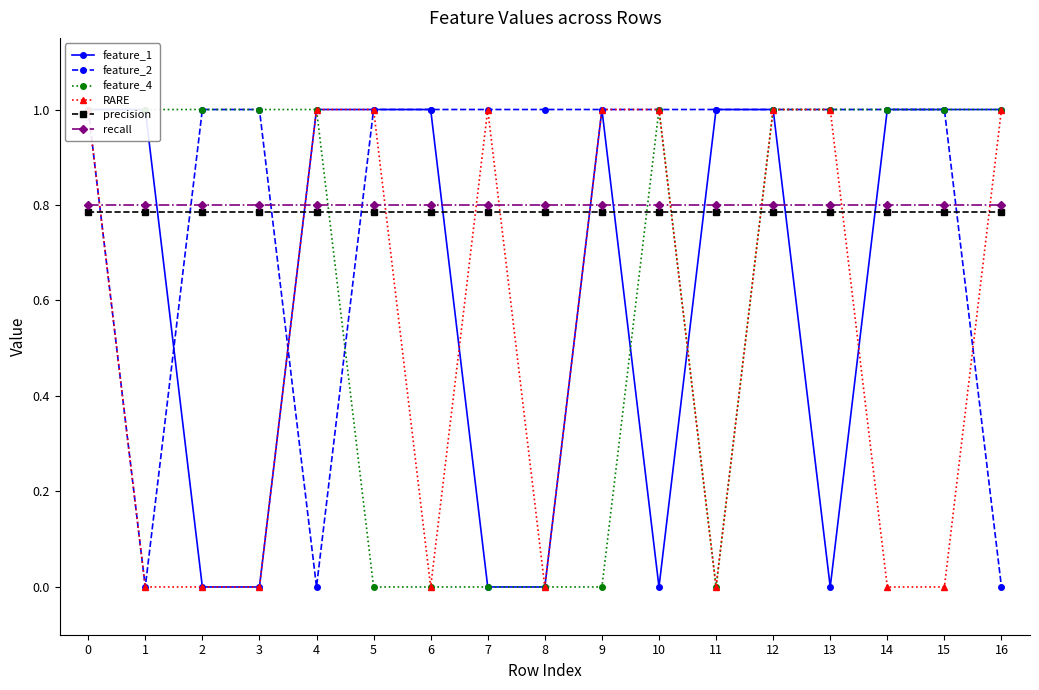

Rank the series at 9 from lowest to highest value.

feature_4, precision, recall, feature_1, feature_2, RARE